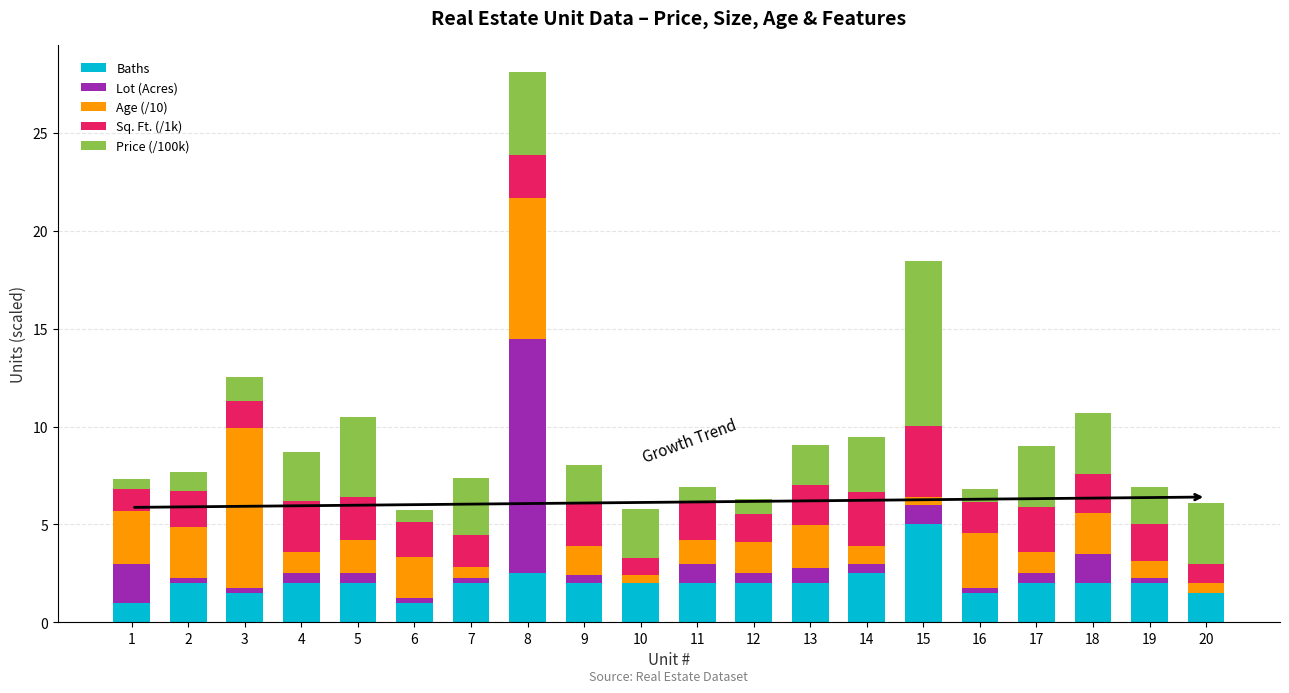

What are all the series names shown in the legend?

Baths, Lot (Acres), Age (/10), Sq. Ft. (/1k), Price (/100k)